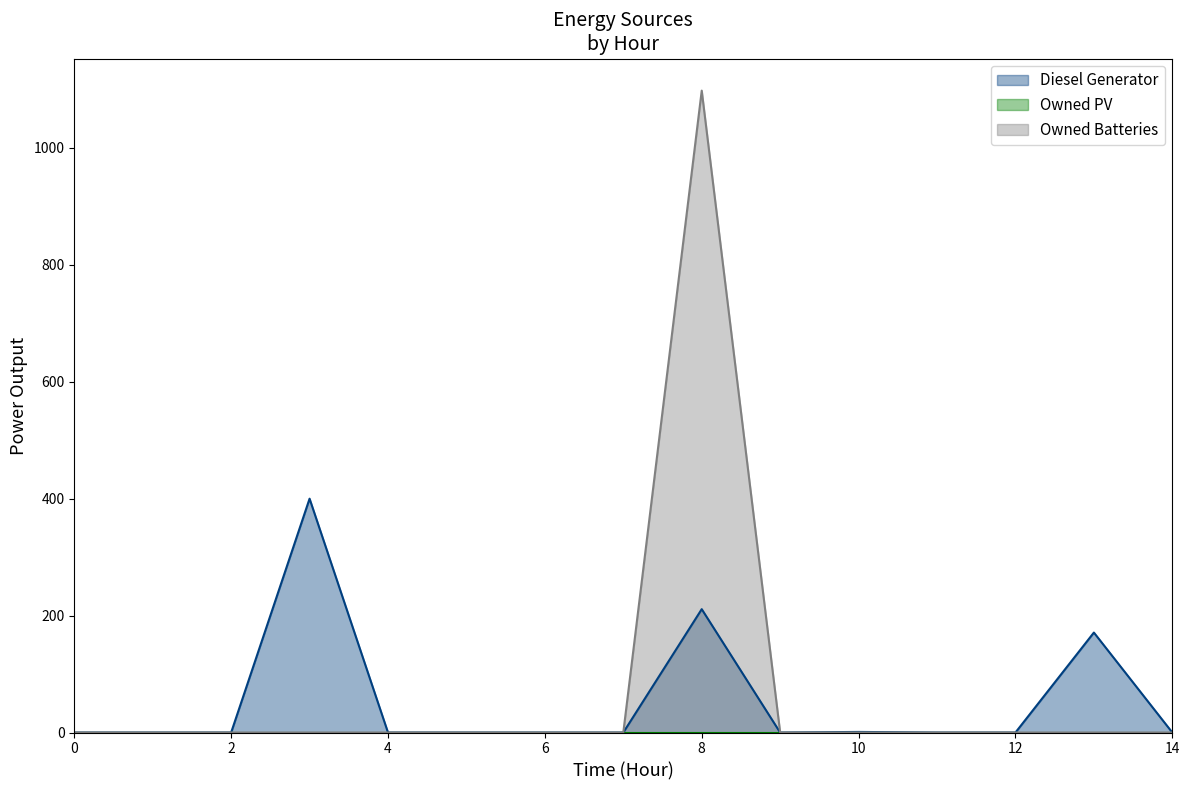

The Diesel Generator series shows 221 at 11. True or false?

False